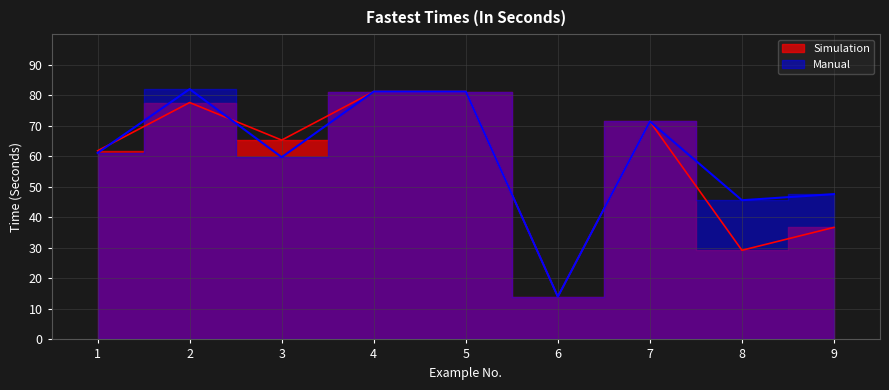

True or false: Simulation has a value of 41.4 at 3.

False